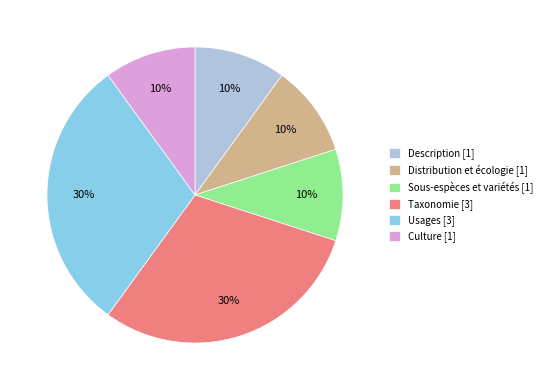

Does any single category account for the majority?

No